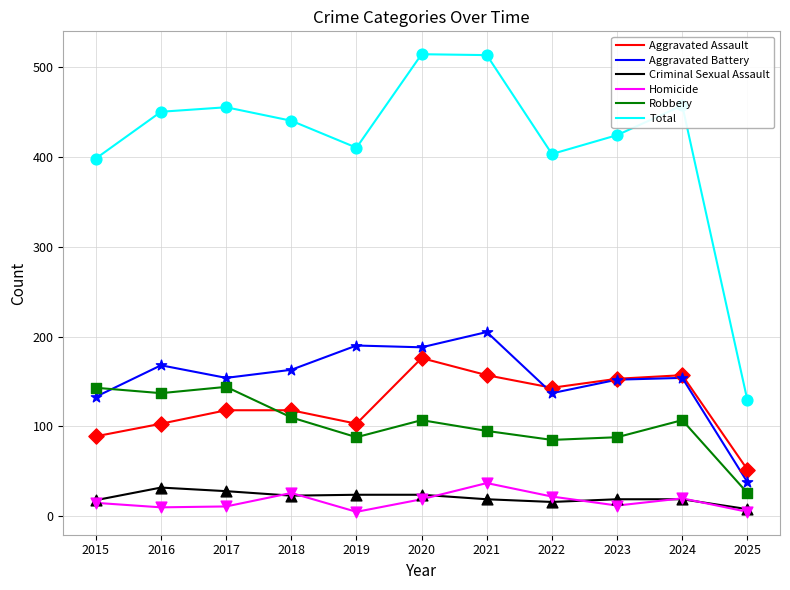

Is the value of Aggravated Assault at 2019 greater than the value of Total at 2017?

No